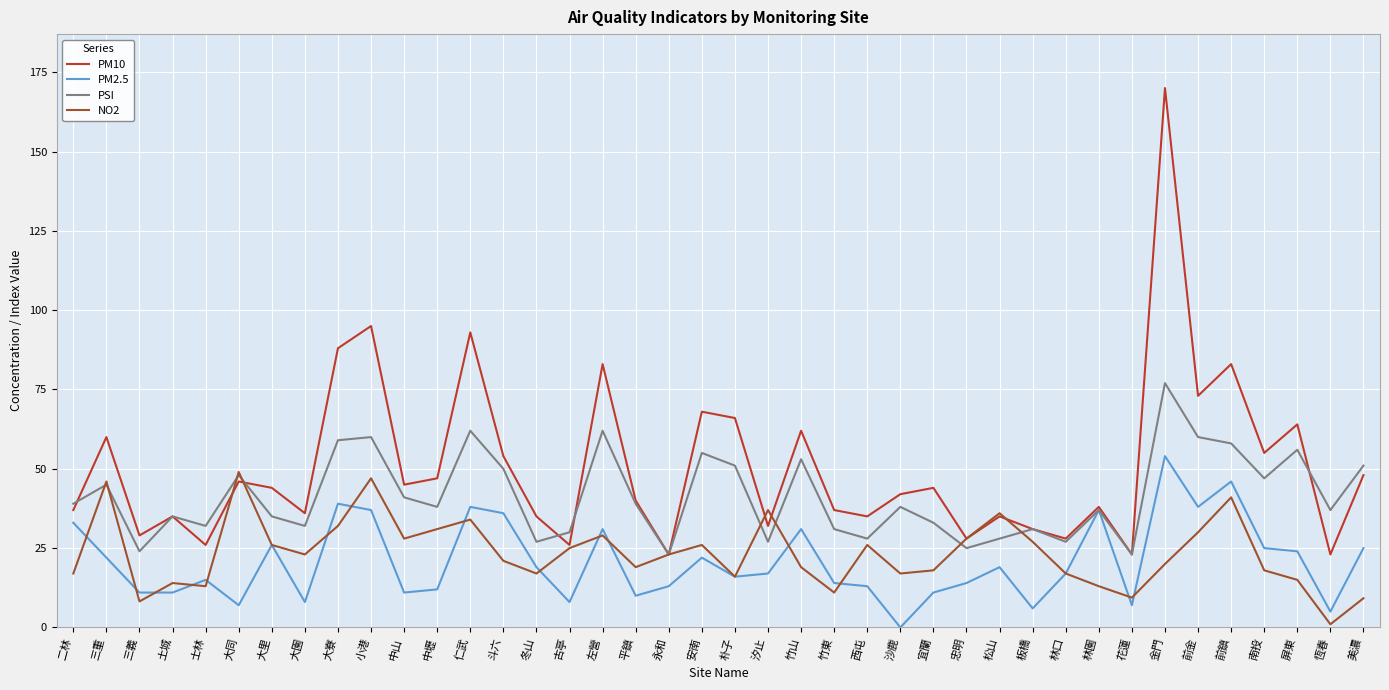

The PM10 series shows 66.1 at 平鎮. True or false?

False